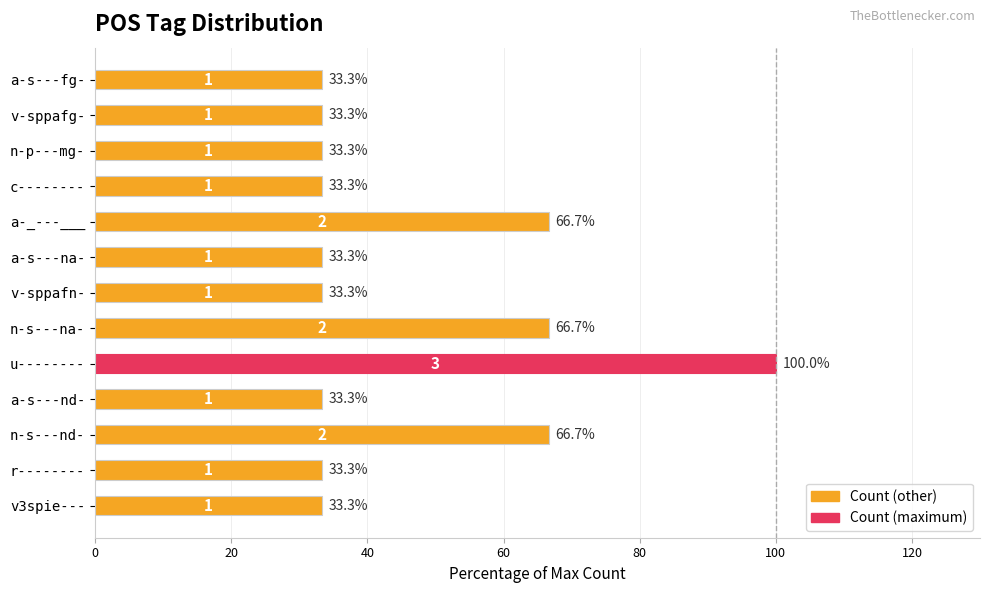

How many series are shown in this chart?

1